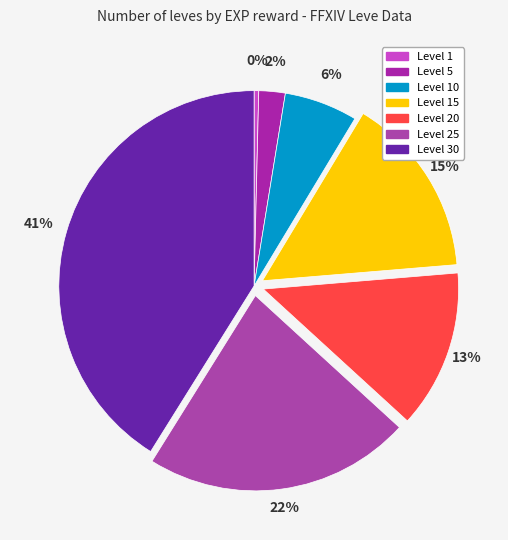

True or false: Level 15 accounts for 4% of the total.

False